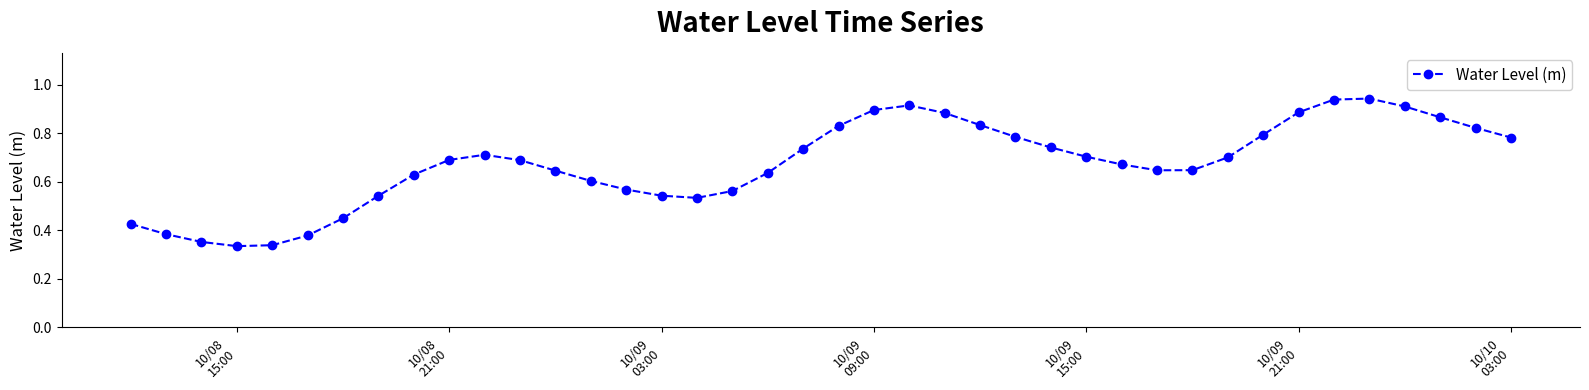

What is the sum of all values?

26.9